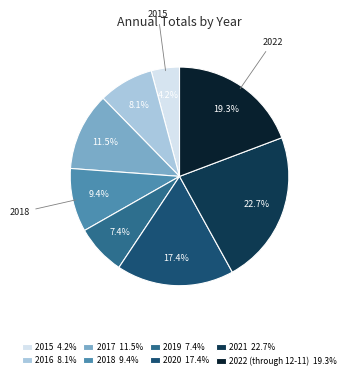

Which has a higher value, 2019 7.4% or 2020 17.4%?

2020 17.4%